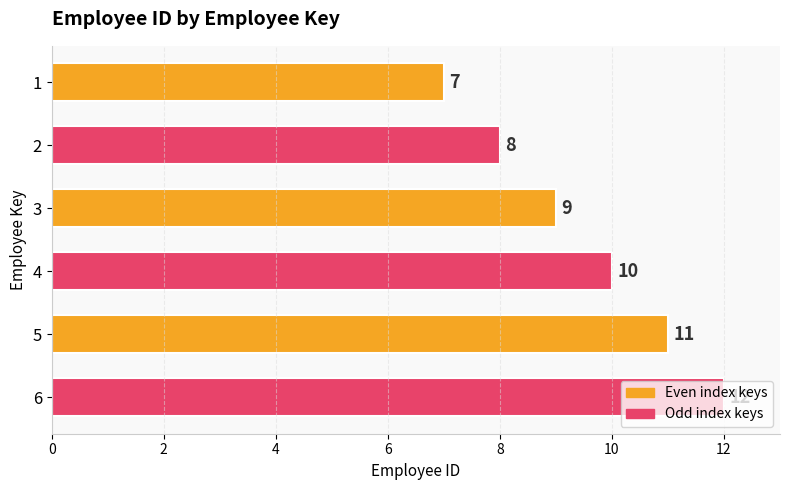

Is it true that the value at 1 is 7?

True